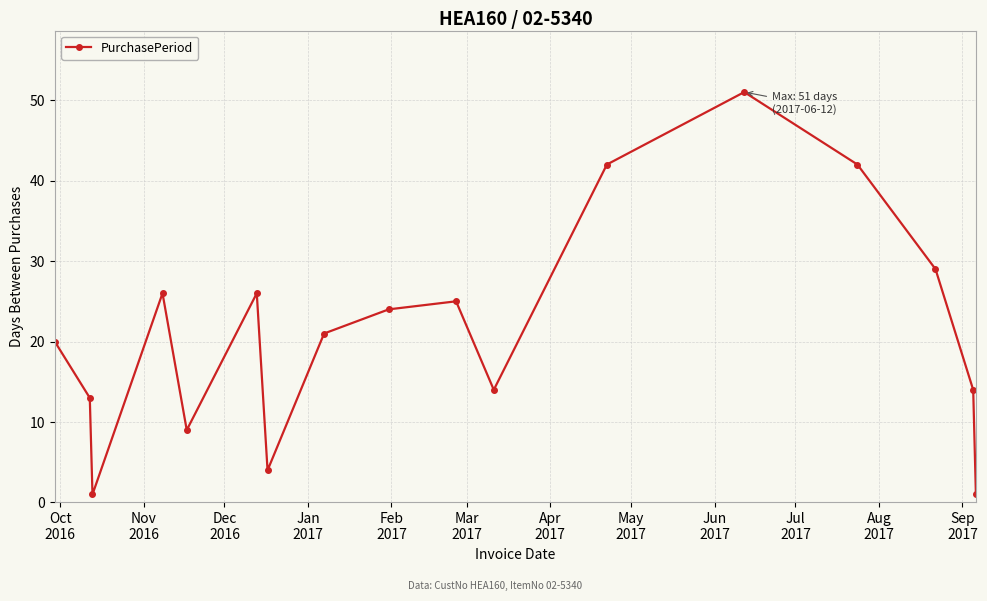

What is the difference between the maximum and second lowest values?

50